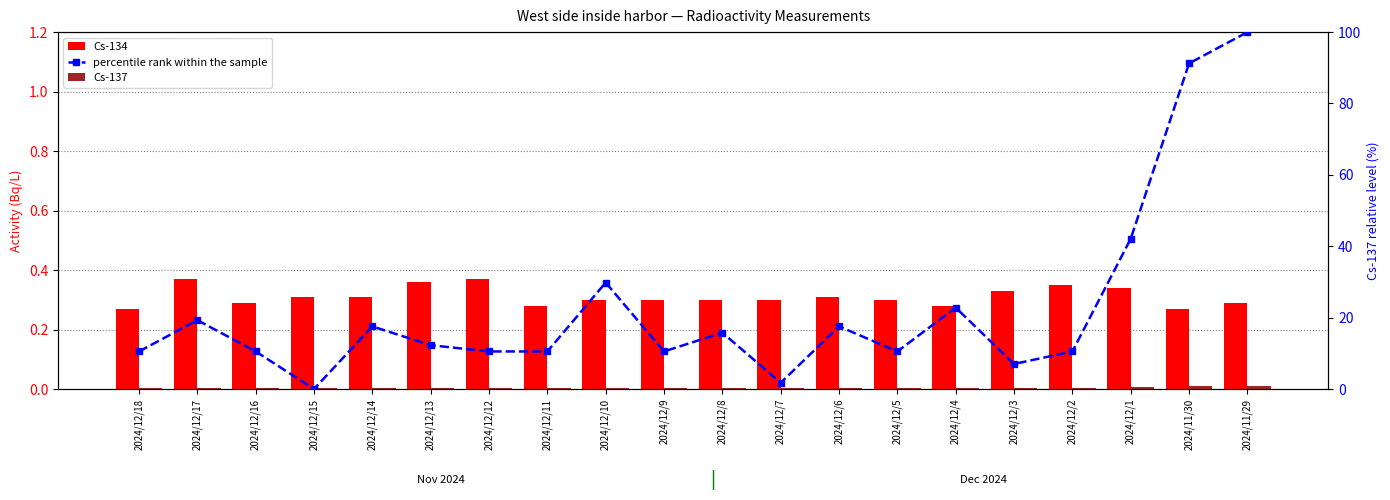

What is the value of the Cs-137 bar at the 15th from the left?

0.4